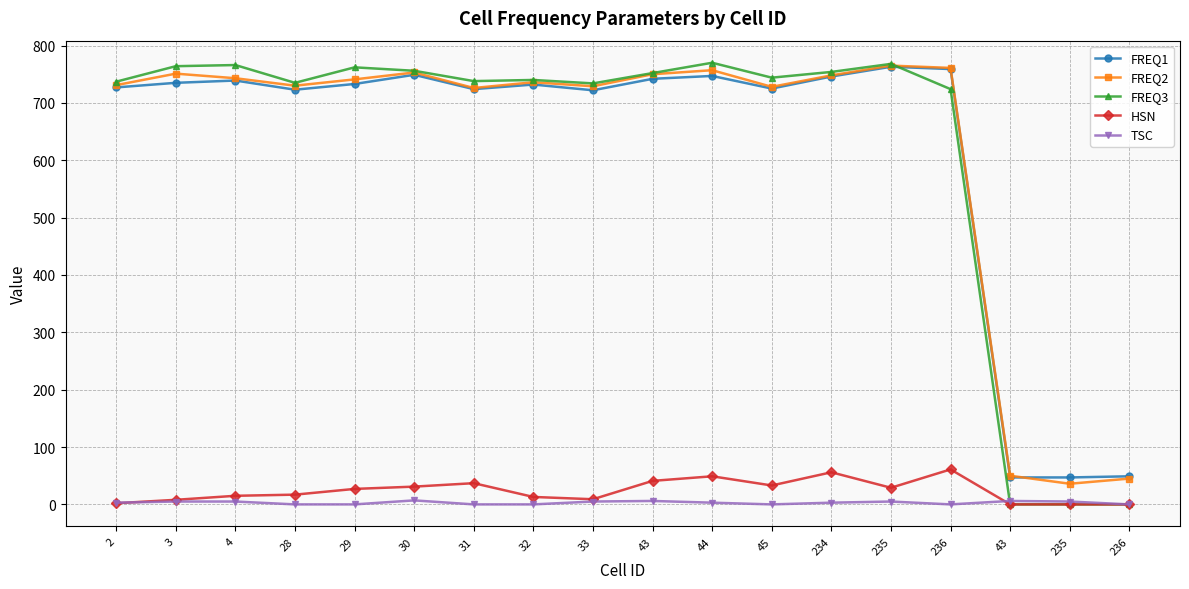

In HSN, how many points are higher than both neighbors (excluding endpoints)?

4